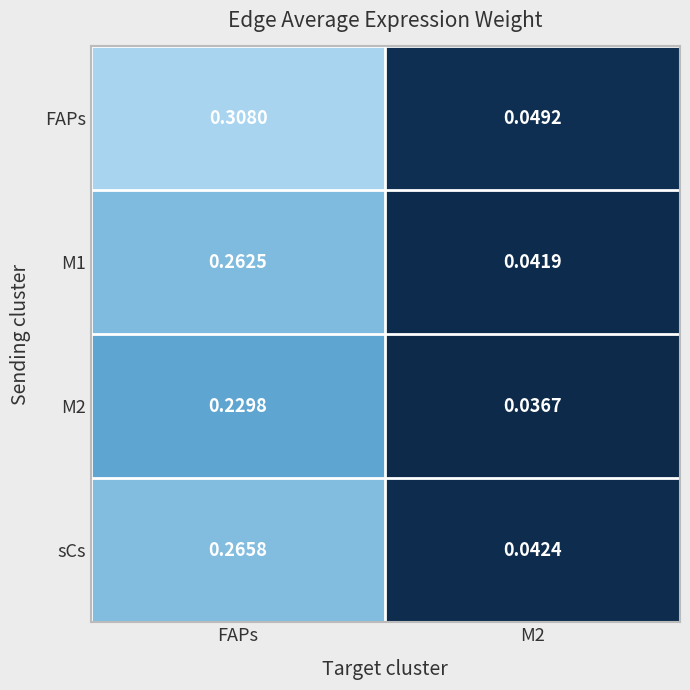

Which category has the highest value in the M1 series?

FAPs